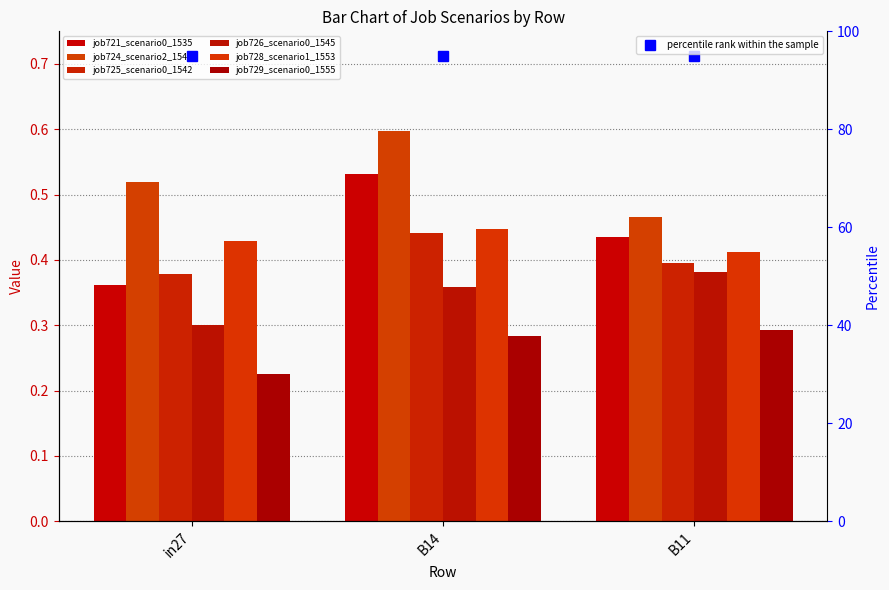

Reading left to right, transcribe all the data shown in this chart.

job721_scenario0_1535: in27=0.4	B14=0.5	B11=0.4
job724_scenario2_1540: in27=0.5	B14=0.6	B11=0.5
job725_scenario0_1542: in27=0.4	B14=0.4	B11=0.4
job726_scenario0_1545: in27=0.3	B14=0.4	B11=0.4
job728_scenario1_1553: in27=0.4	B14=0.4	B11=0.4
job729_scenario0_1555: in27=0.2	B14=0.3	B11=0.3